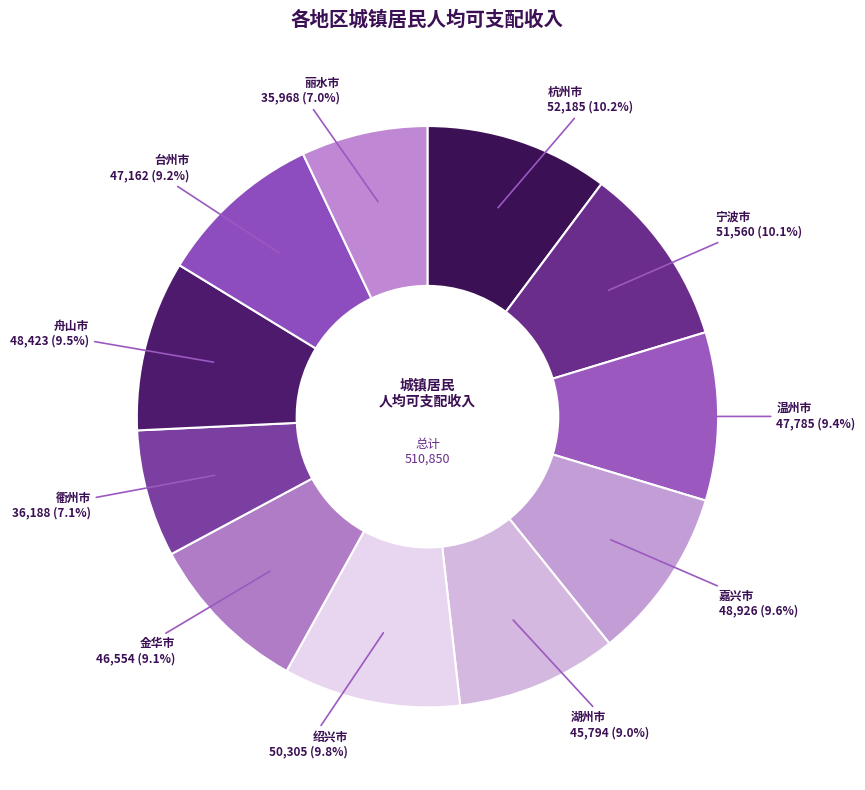

How many segments does this pie chart have?

11